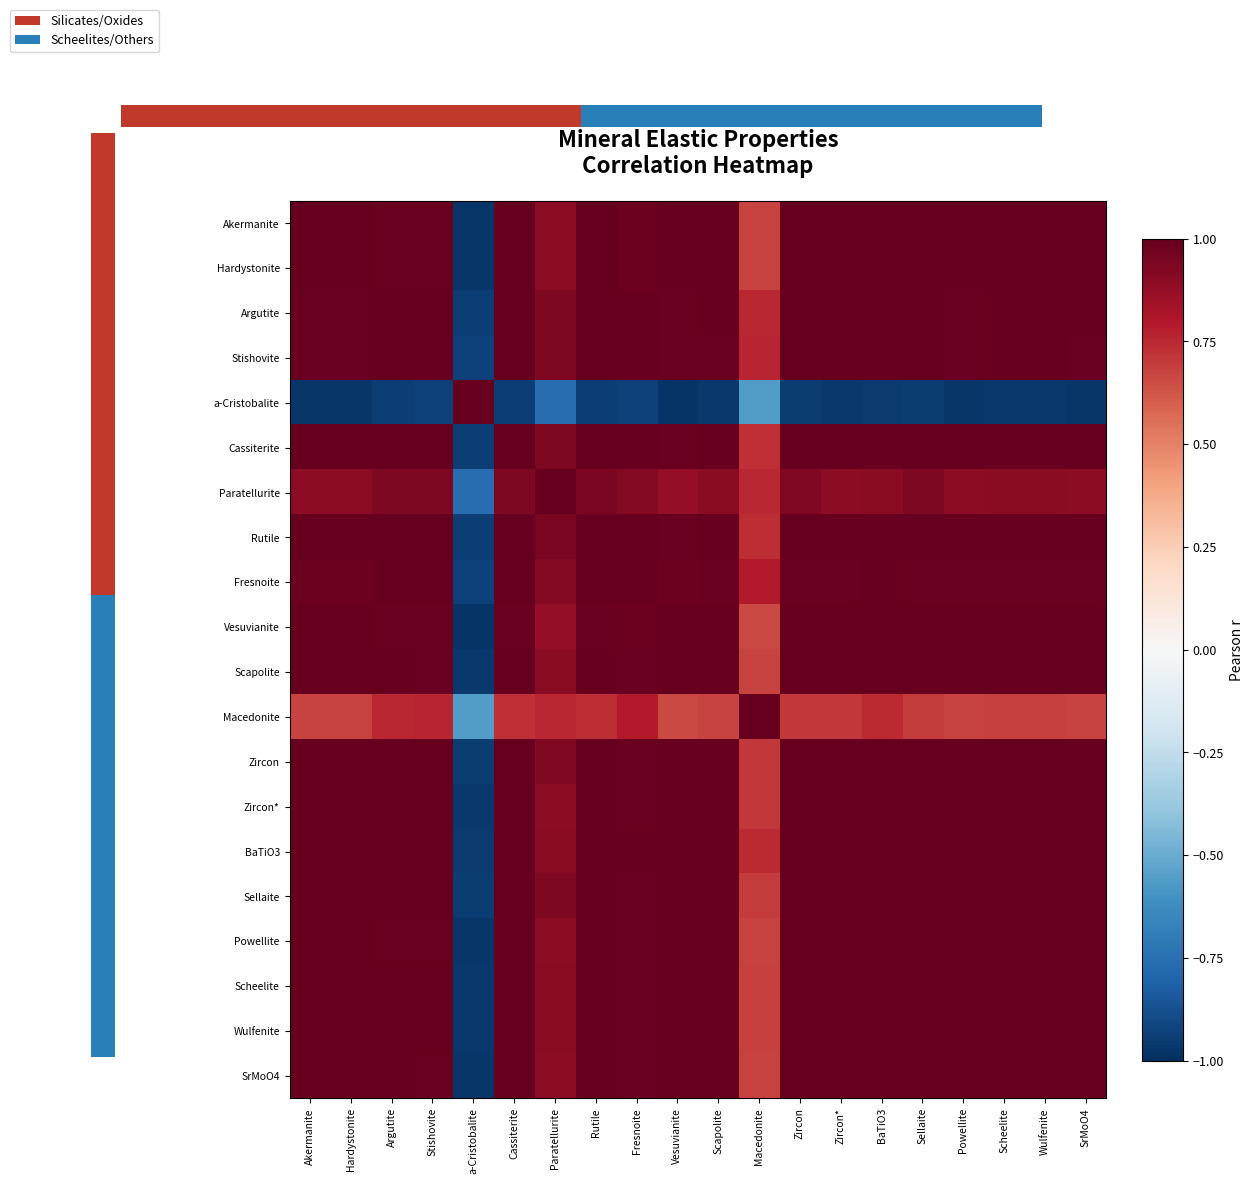

The Stishovite series shows 1.5 at Stishovite. True or false?

False